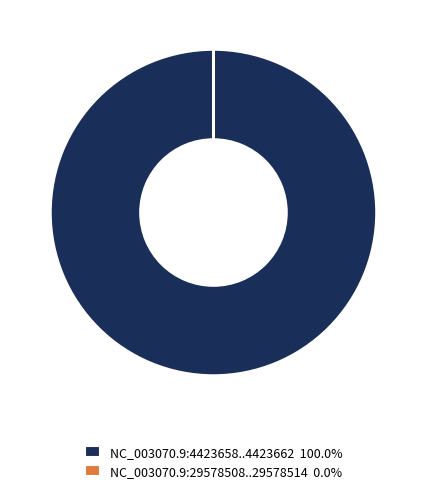

Does NC_003070.9:4423658..4423662 100.0% account for over 50% of the chart?

Yes